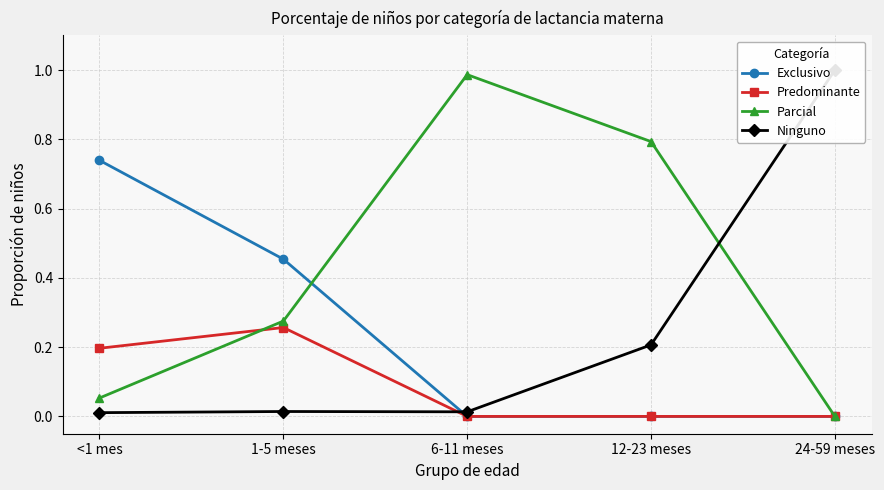

Does the chart have visible grid lines?

Yes